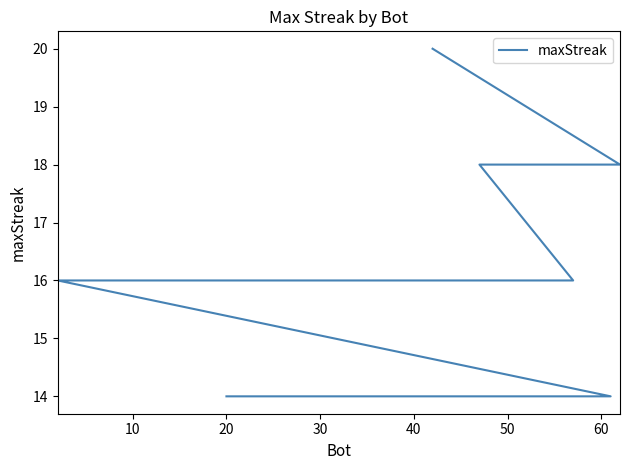

What value does the data have at 16?

14